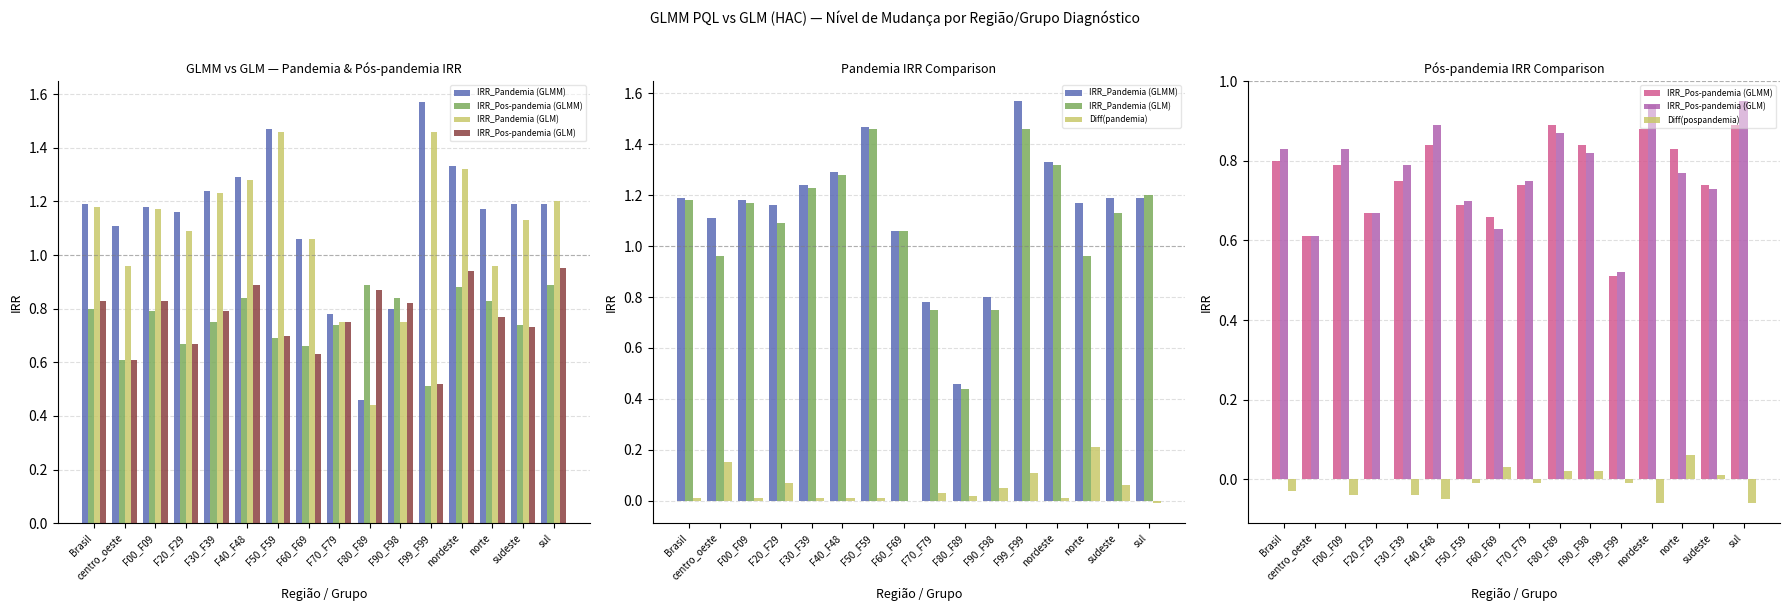

At which label does Diff(pospandemia) reach its minimum?

nordeste